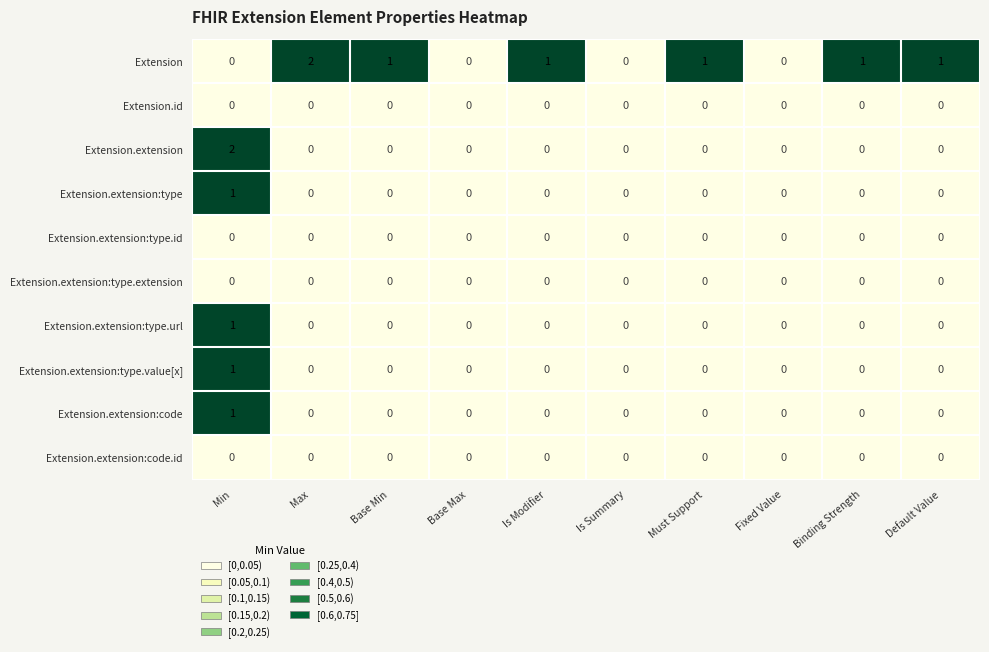

Is it true that Extension.extension:type.value[x] equals 0 at Max?

True